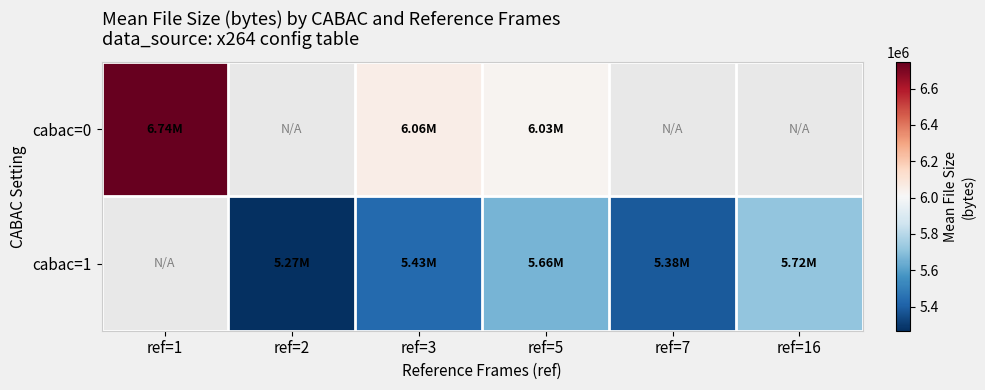

What is the minimum value shown in the chart?

5267624.5